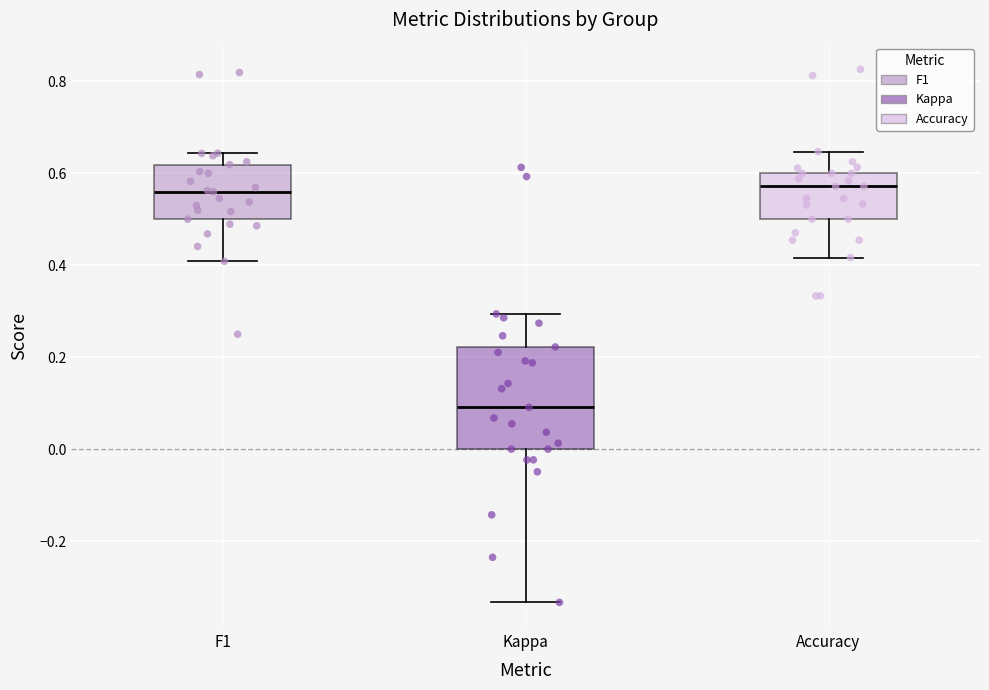

Reading left to right, read every box against the y-axis: the position of its median line, the range the box covers, and the ends of its whiskers. The values are not printed on the chart, so give them approximately, as read against the axis.

F1: median 0.56, box 0.50 to 0.62, whiskers 0.40 to 0.64
Kappa: median 0.10, box 0.00 to 0.22, whiskers -0.34 to 0.30
Accuracy: median 0.58, box 0.50 to 0.60, whiskers 0.42 to 0.64